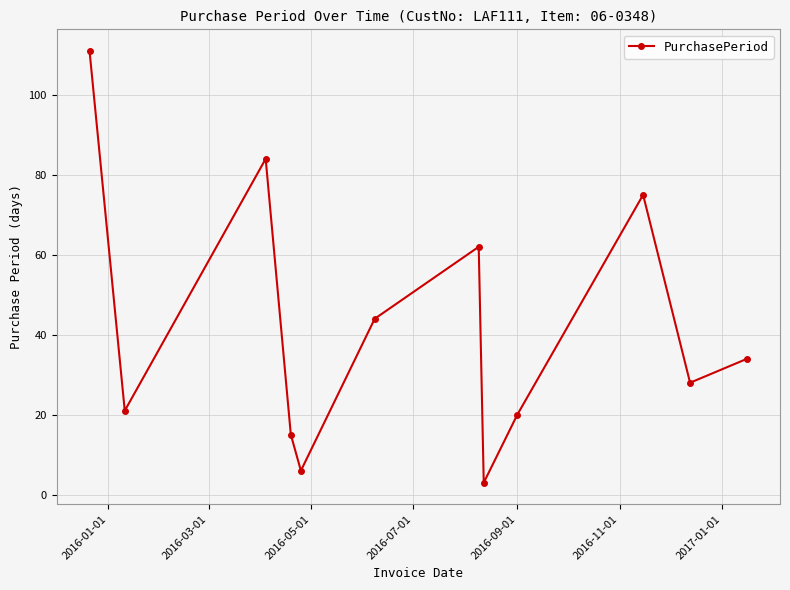

Does the chart have visible grid lines?

Yes